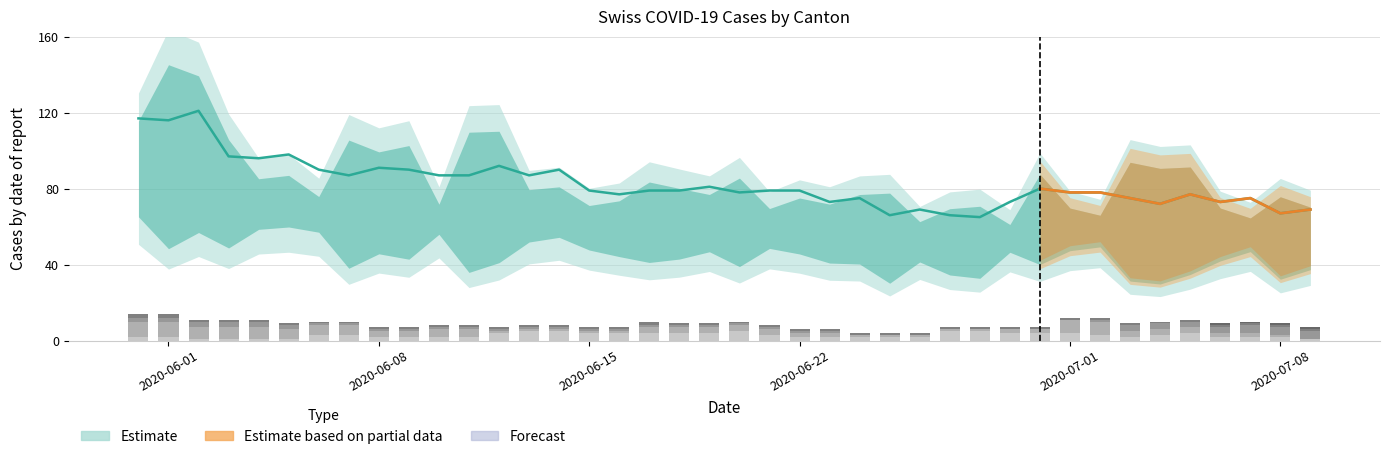

True or false: JU has a value of 2 at 2020-07-08.

False